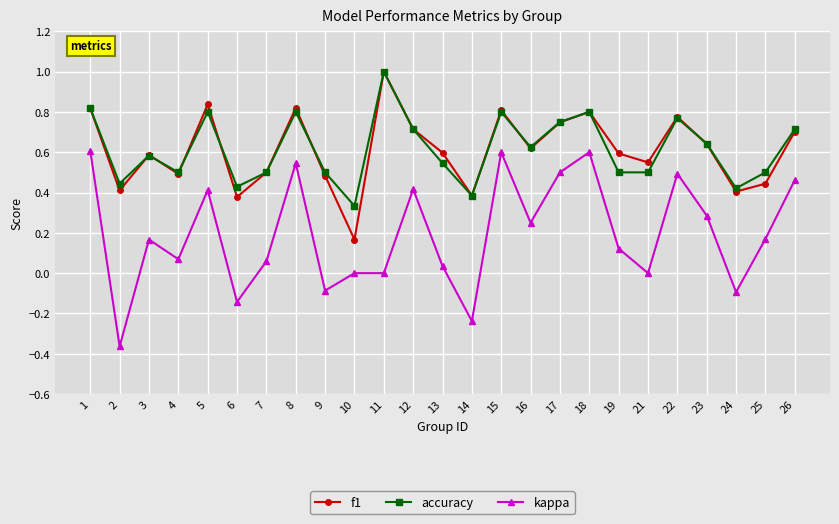

True or false: kappa and f1 intersect in this chart.

False